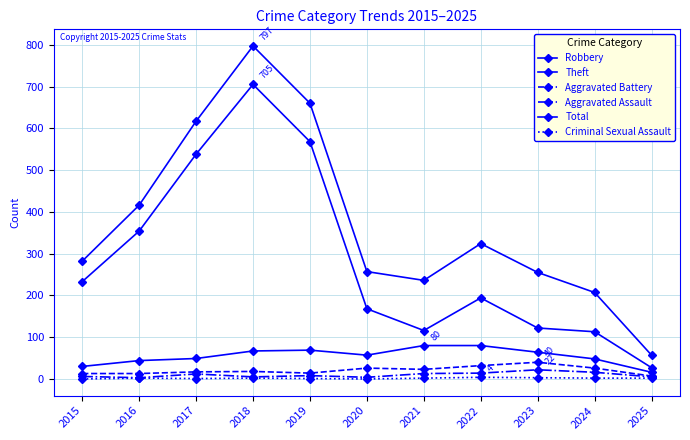

List the labels in order of Aggravated Battery value, largest first.

2023, 2022, 2020, 2024, 2021, 2018, 2017, 2019, 2015, 2016, 2025